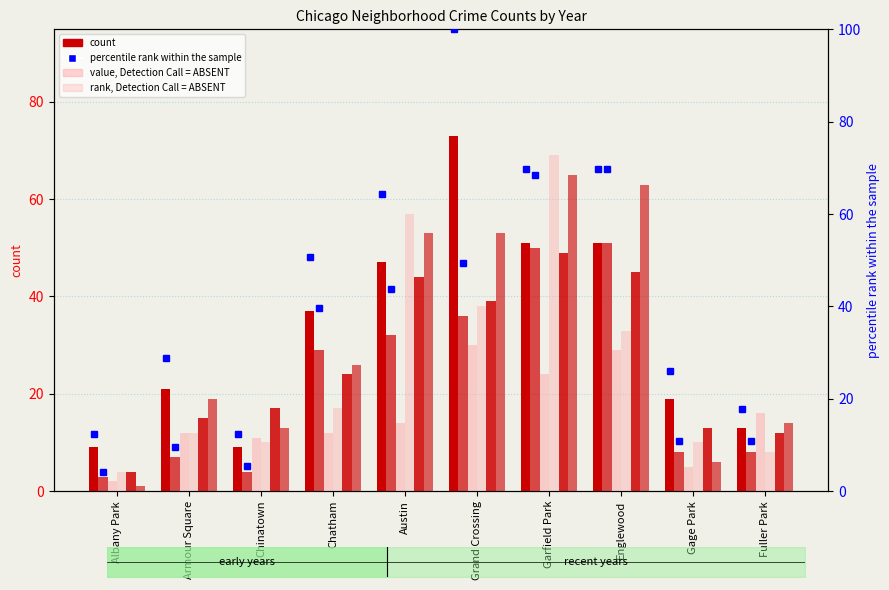

List the labels in order of value, smallest first.

Albany Park, Chinatown, Fuller Park, Gage Park, Armour Square, Chatham, Austin, Garfield Park, Englewood, Grand Crossing